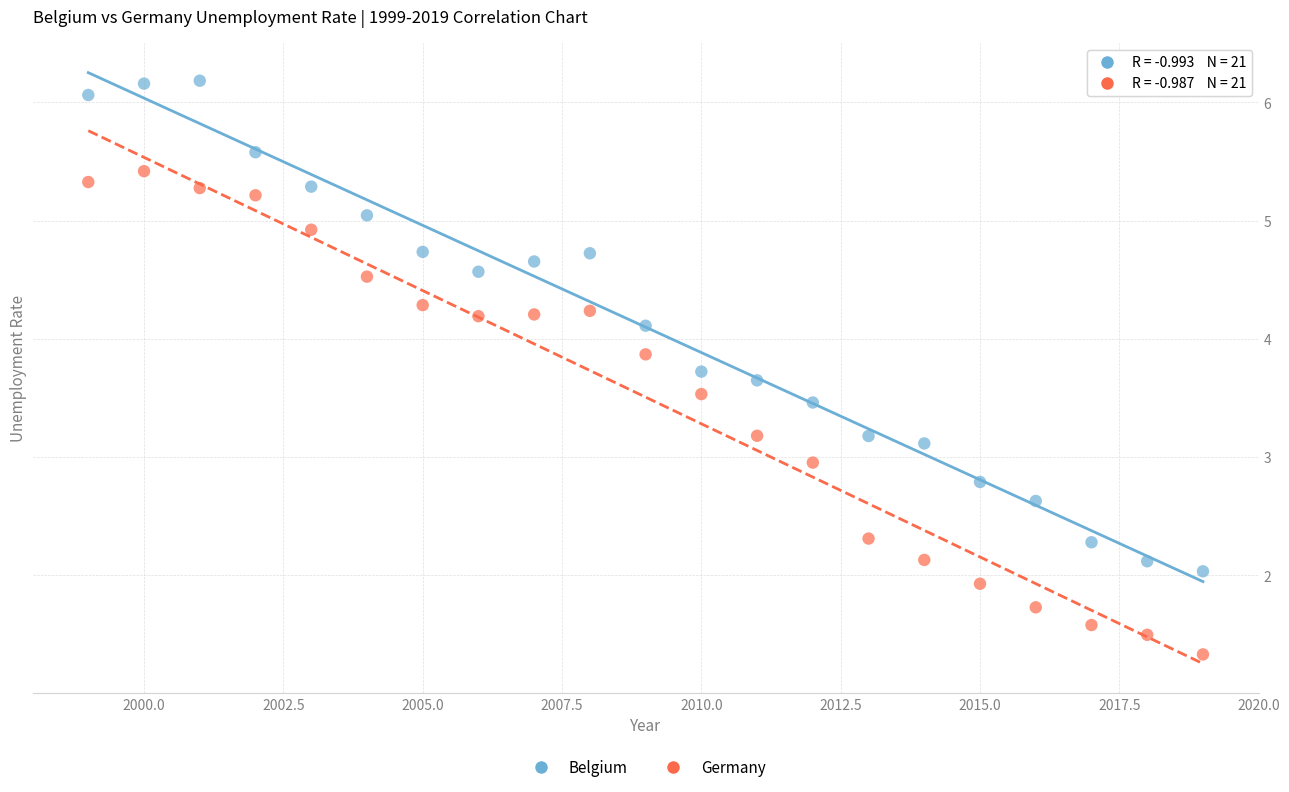

Which series has the widest spread of Y values?

Belgium